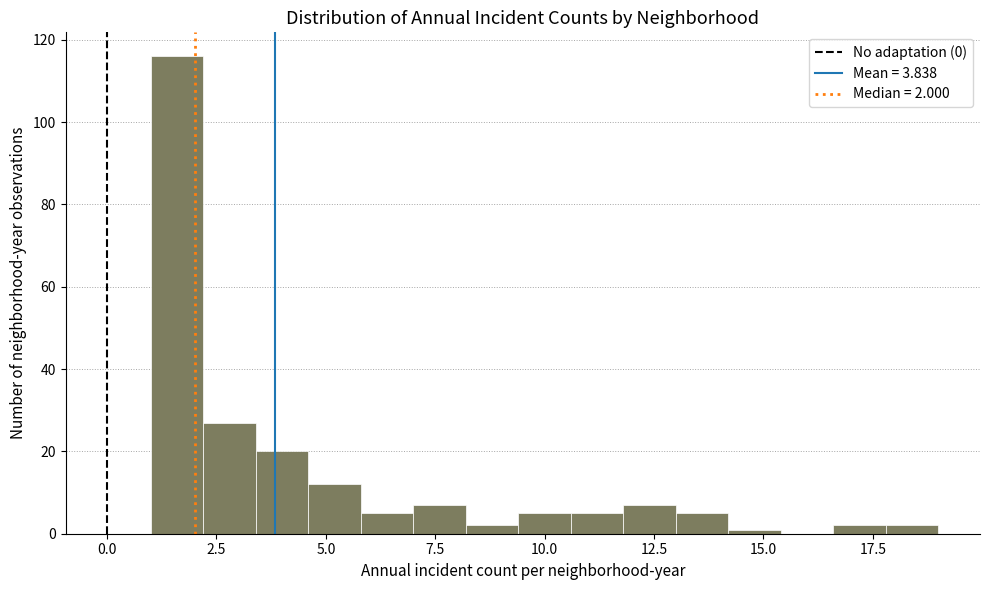

Around what value on the x-axis is the tallest bar? Give the approximate position of its centre, as read against the axis.

1.5